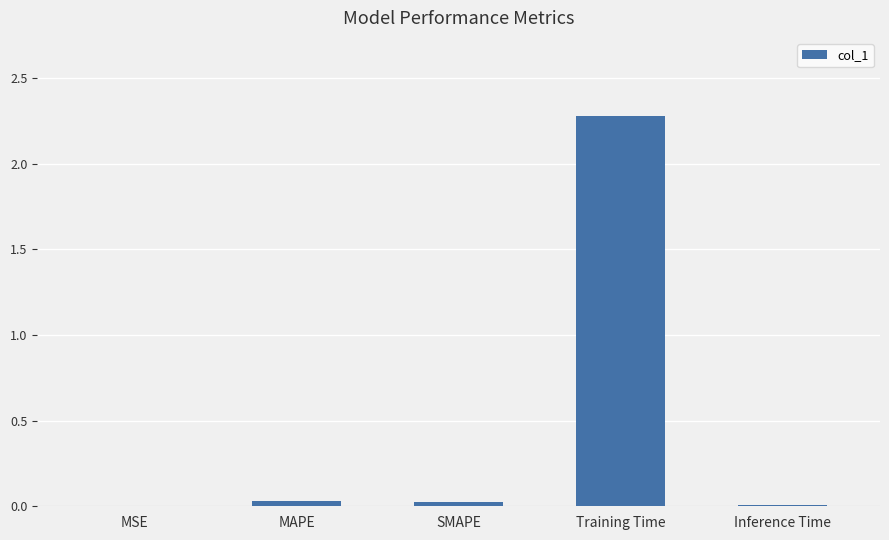

Which has a higher value, MAPE or Training Time?

Training Time